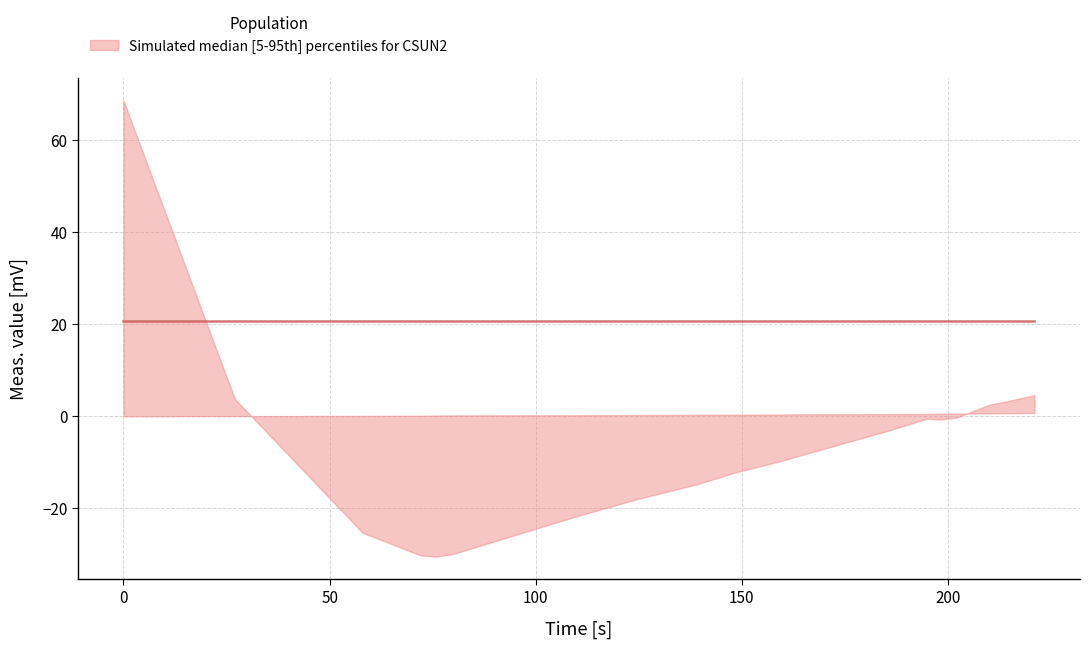

The median series shows 20.8 at 1. True or false?

True